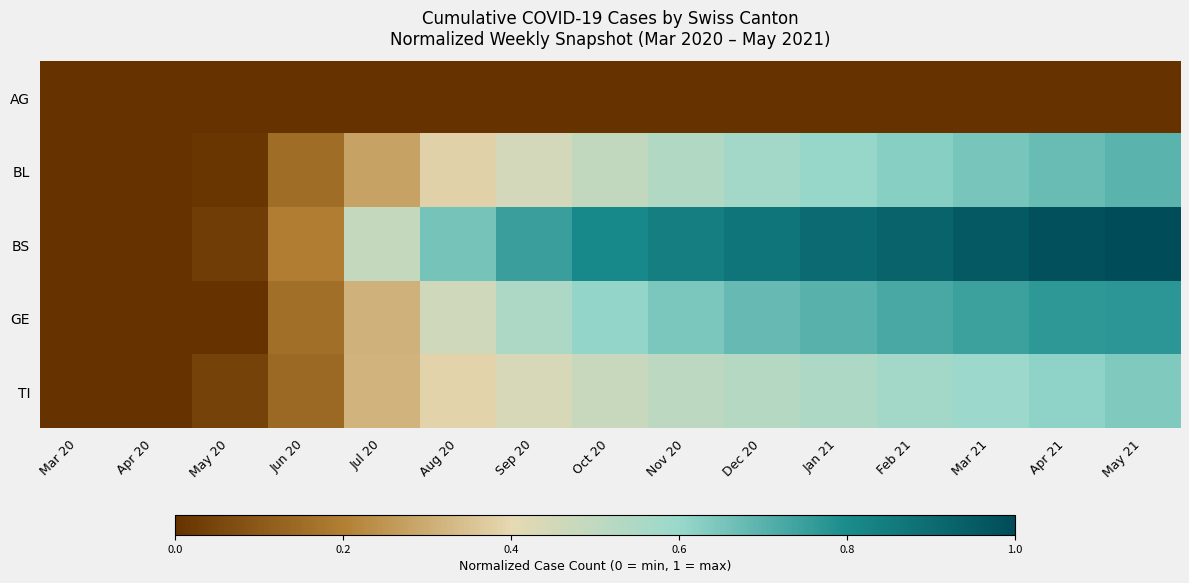

Rank the series at Jul 20 from highest to lowest value.

BS, TI, GE, BL, AG